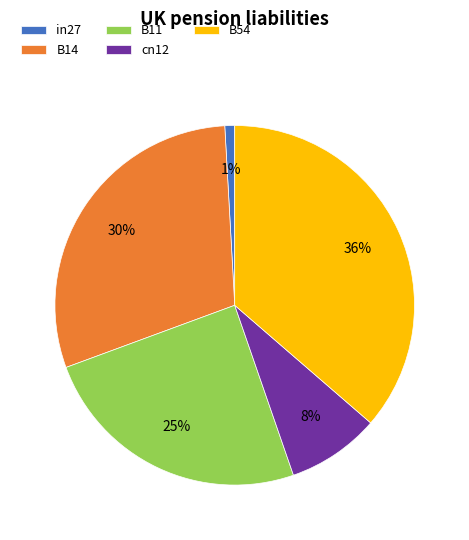

Is there any slice that represents more than half of the pie?

No